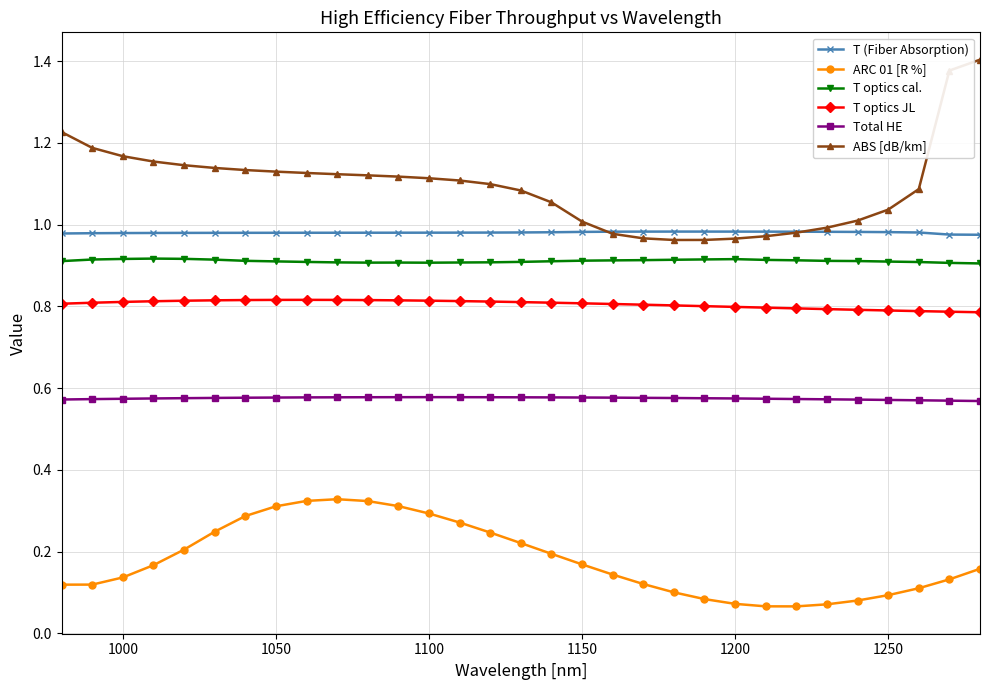

Does the chart display data point markers on the line(s)?

Yes